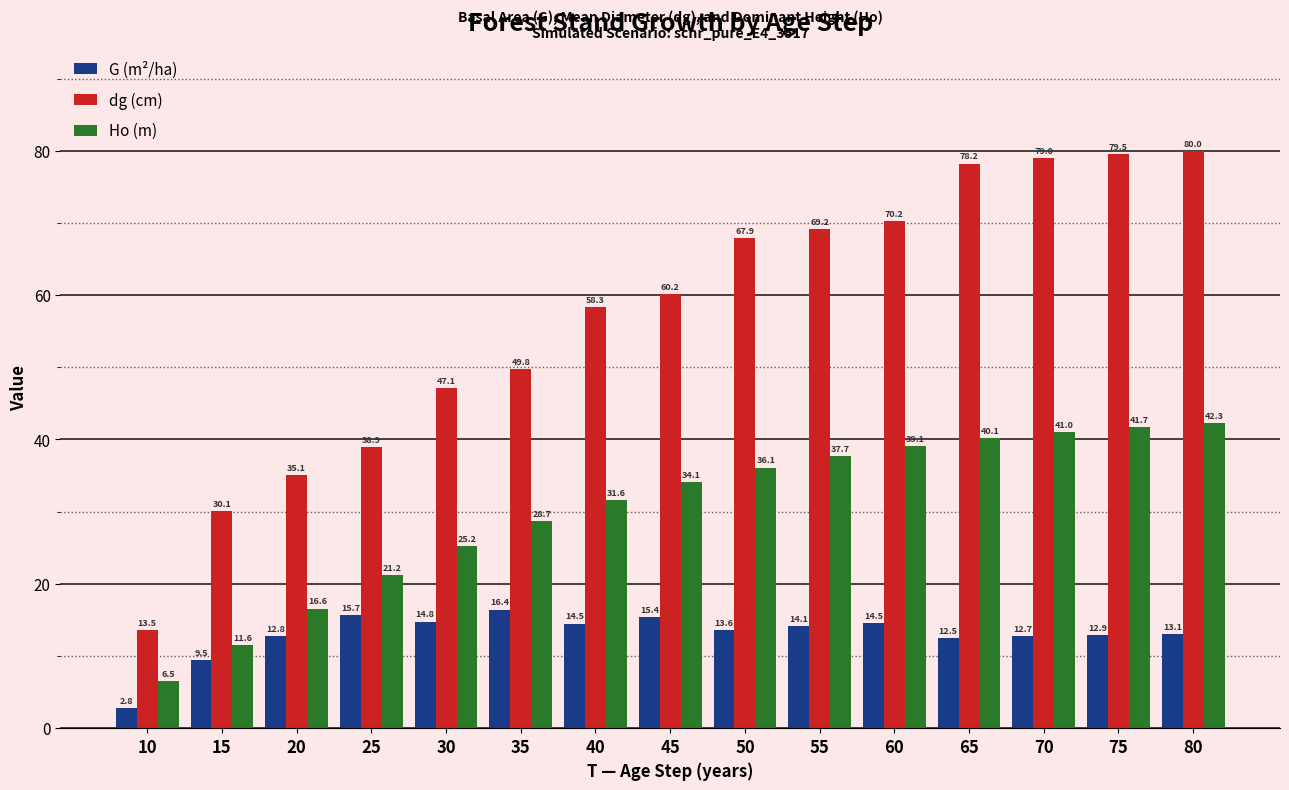

What is the maximum value for Ho (m)?

42.3